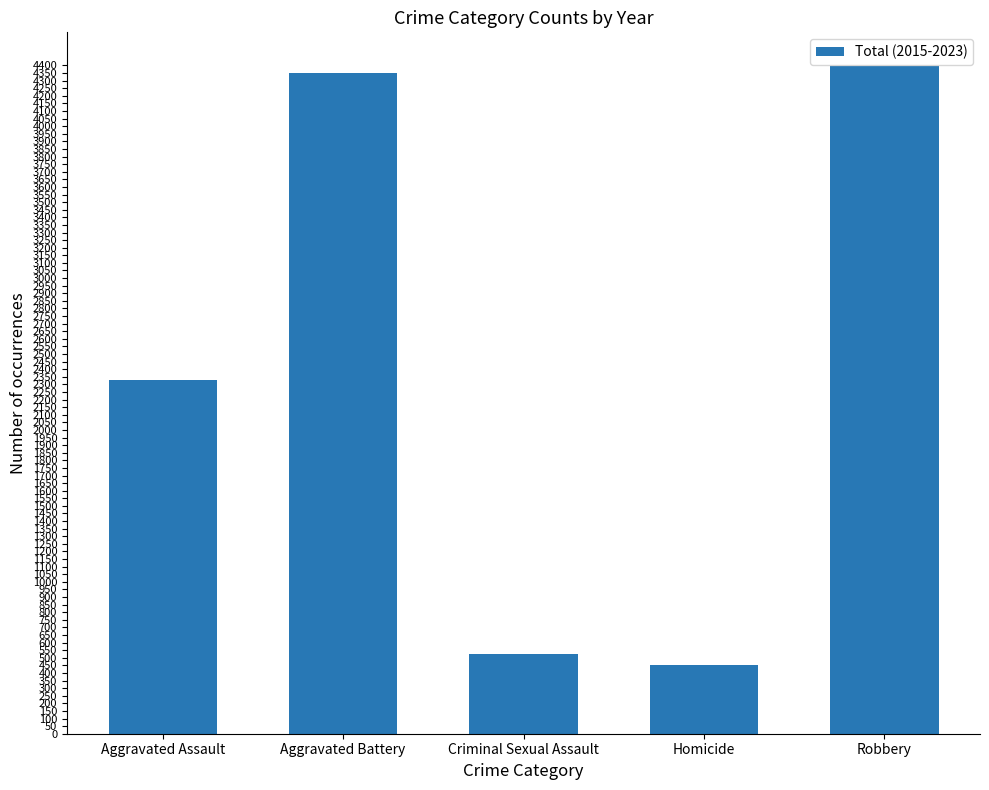

Are the bars grouped side by side (vs. stacked)?

No